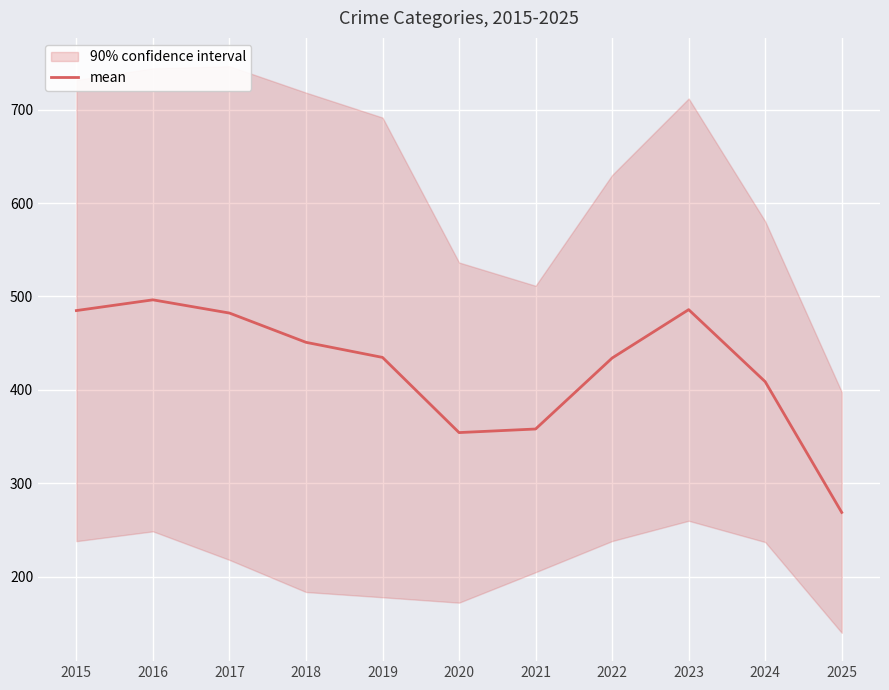

Where is the data nearest to the value 382?

2021